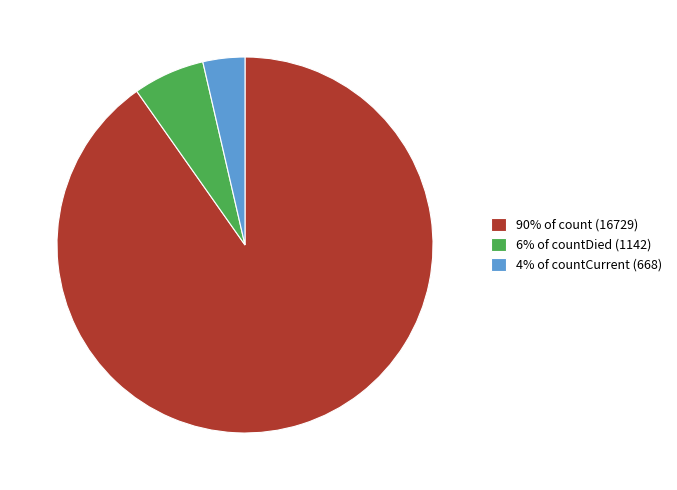

Is the sum of 90% of count (16729) and 4% of countCurrent (668) greater than half?

Yes